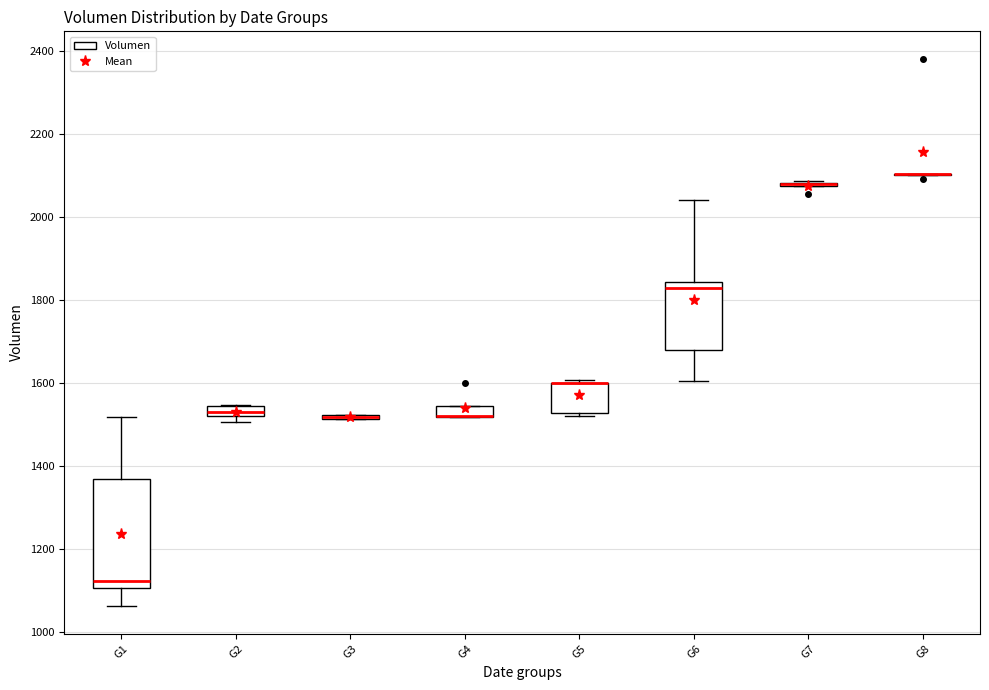

Which box is the tallest, from its lower edge to its upper edge?

G1